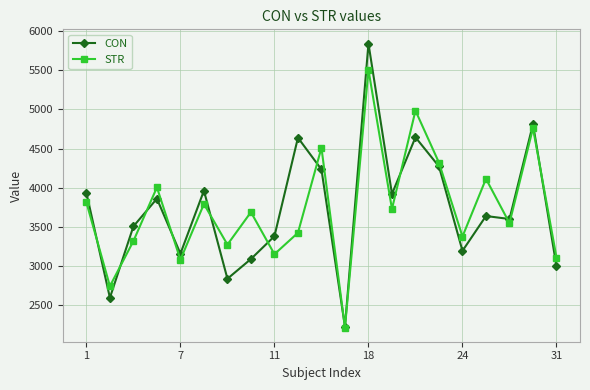

Rank the series by their maximum value, from highest to lowest.

CON, STR